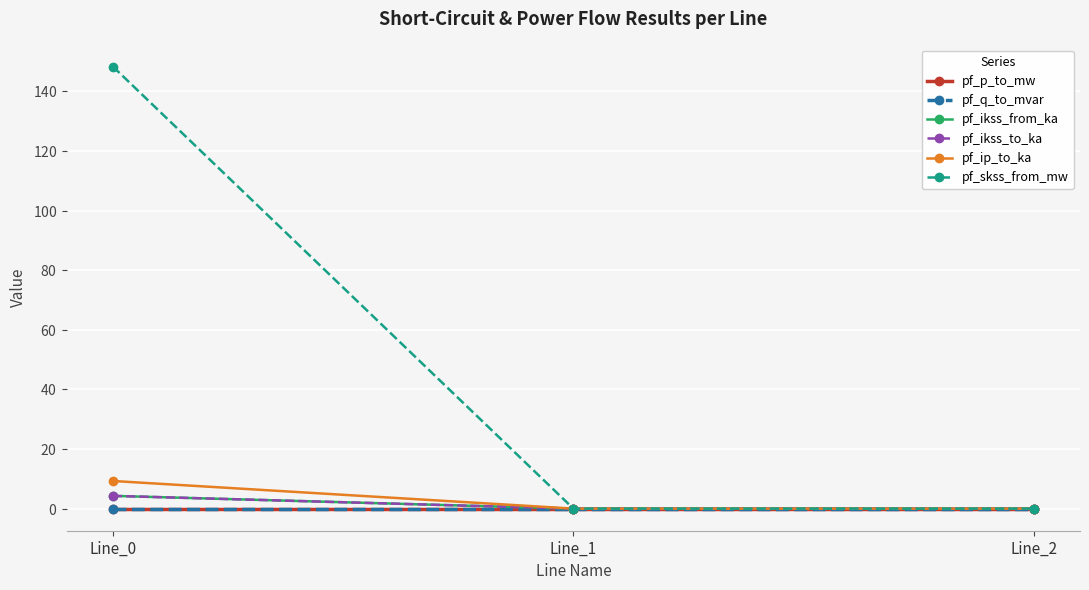

At which category is the sum across all series the highest?

Line_0